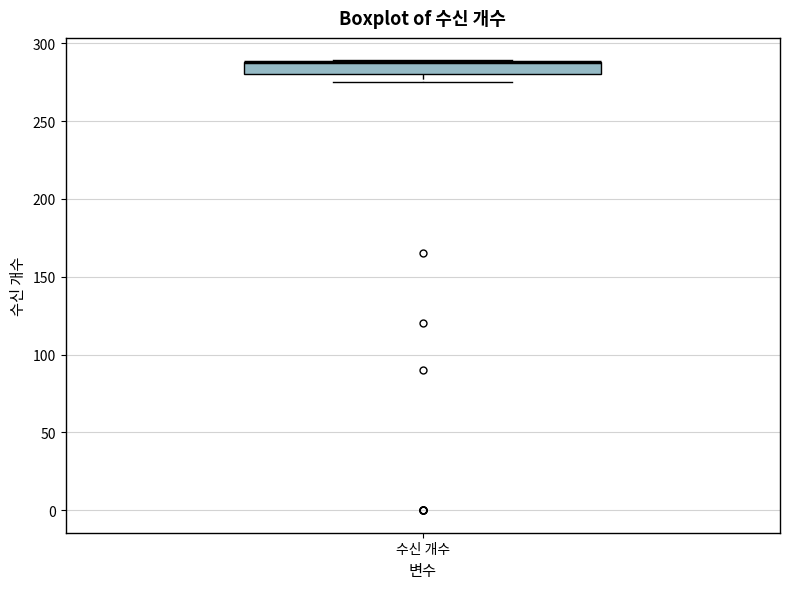

Read this box plot against the y-axis: the position of the median line, the range covered by the box, and the ends of both whiskers. The values are not printed on the chart, so give them approximately, as read against the axis.

median 290 (drawn on the box's upper edge), box 280 to 290, whiskers 275 to 290